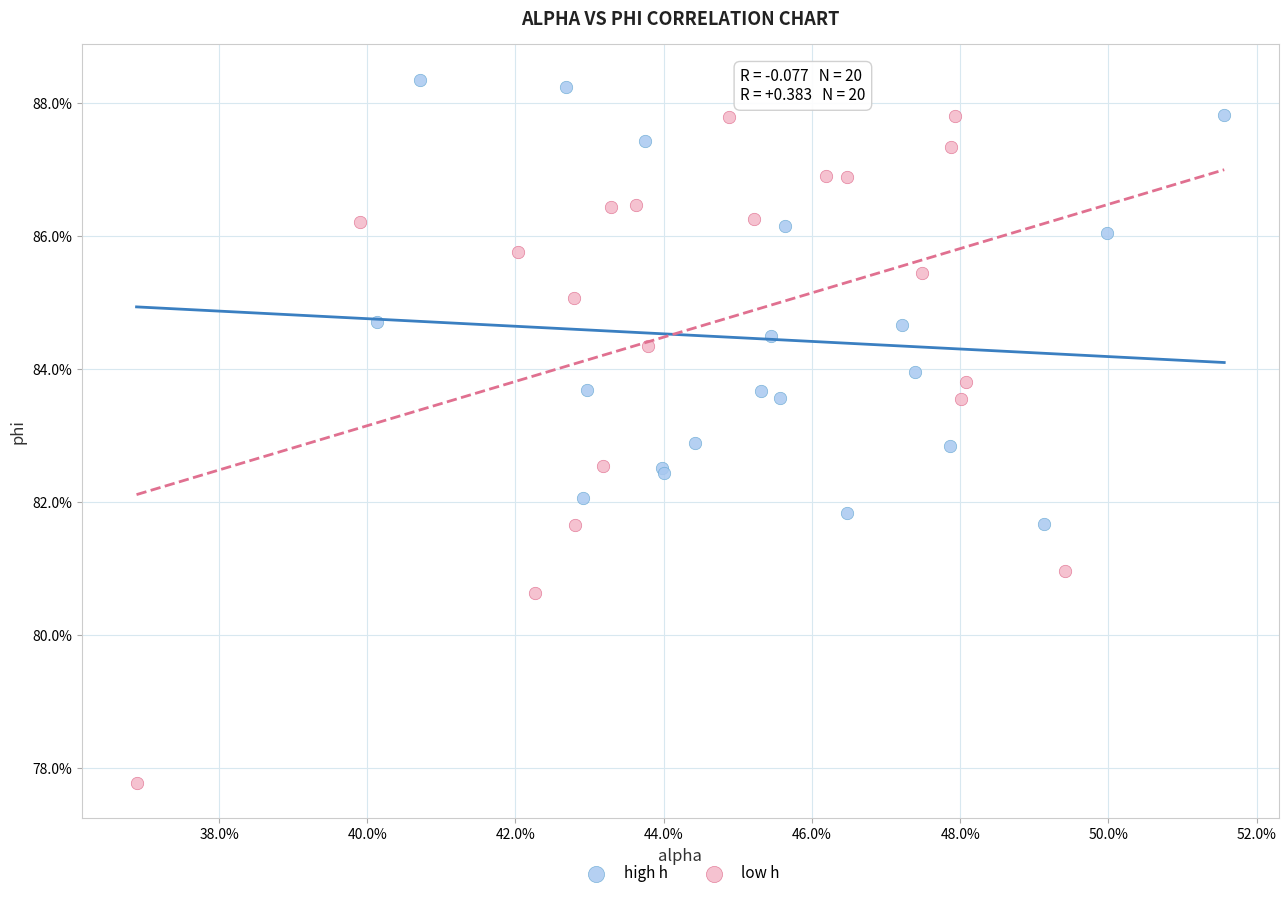

What are all the series names shown in the legend?

high h, low h